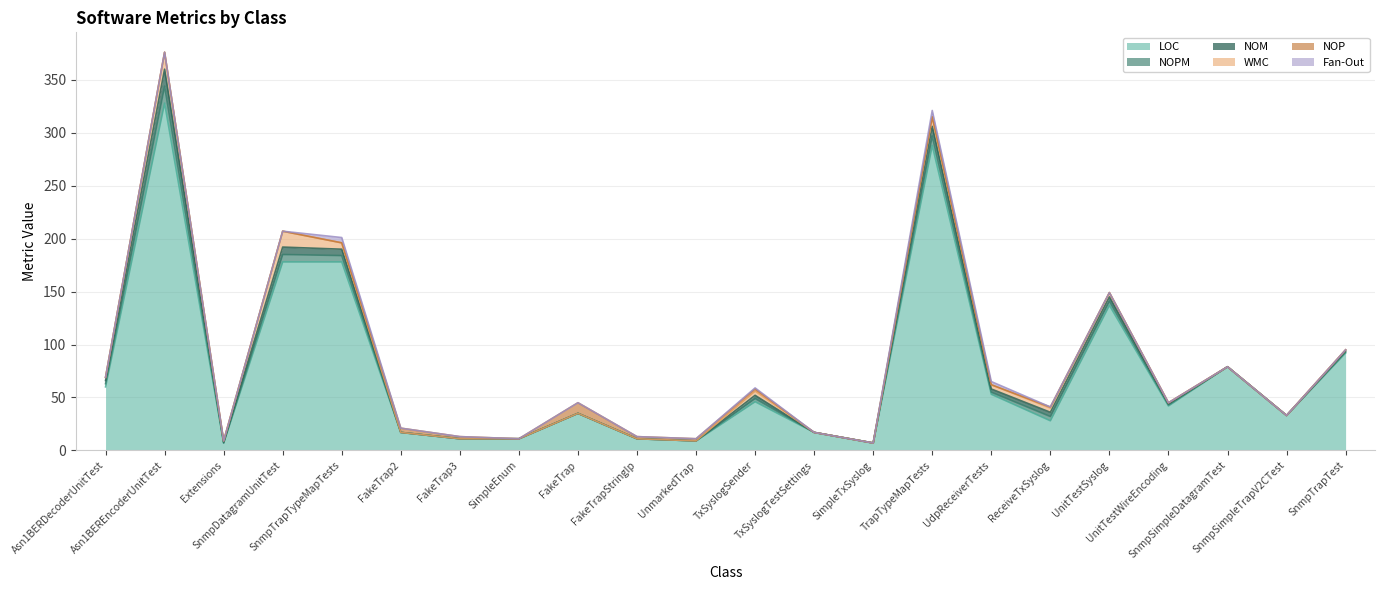

True or false: LOC and NOPM intersect in this chart.

False